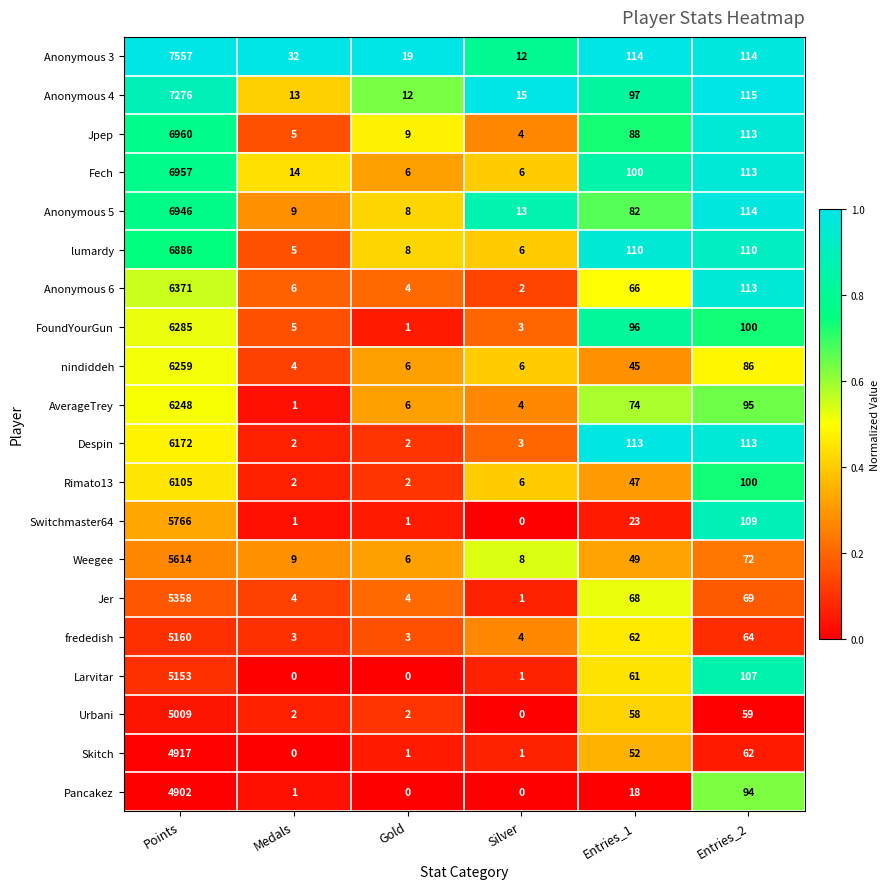

What is the spread (max minus min) of values at Medals?

32